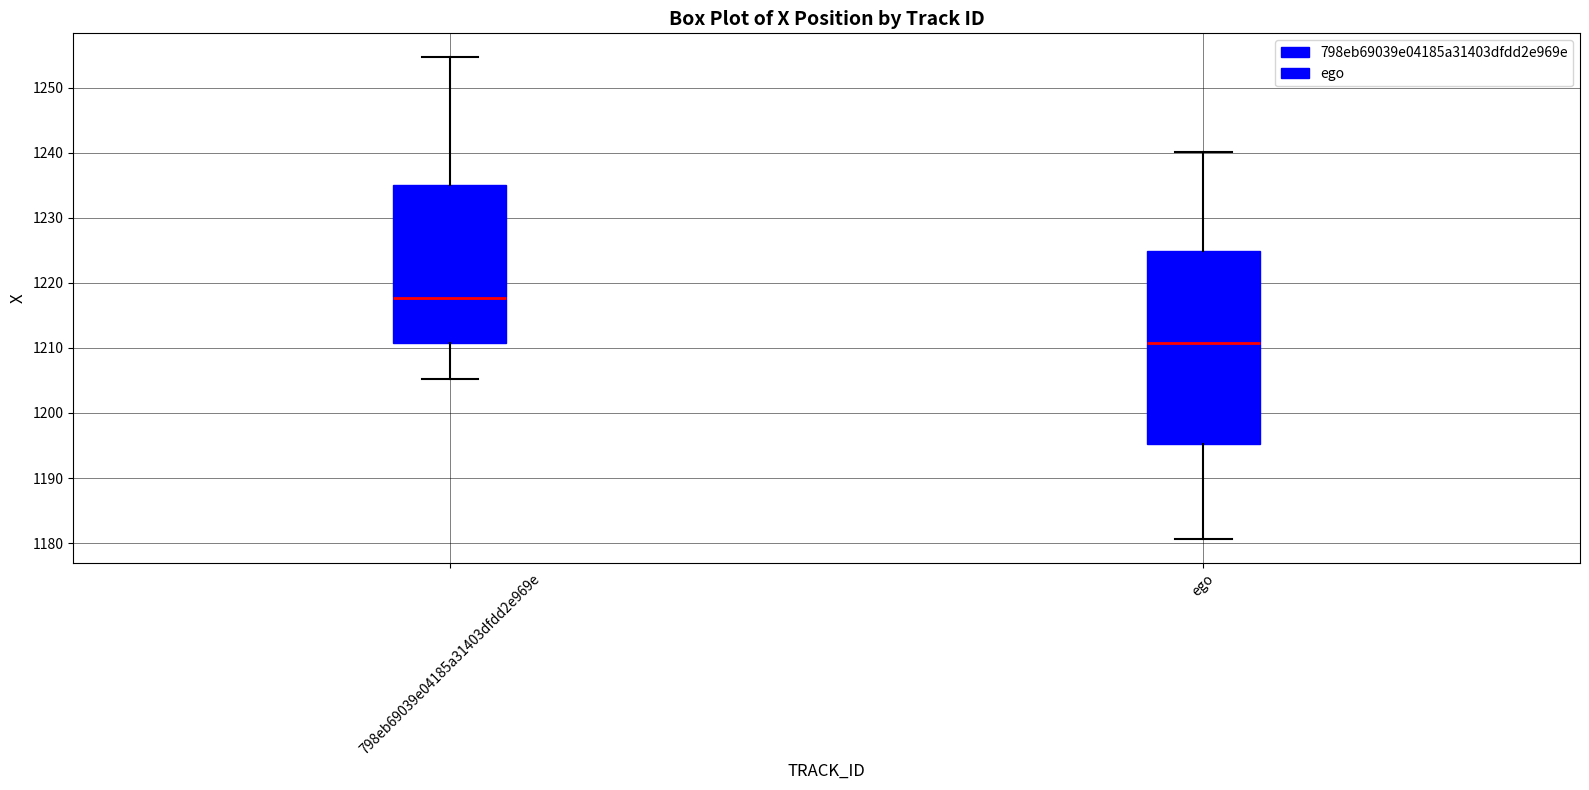

Which box has the highest median line?

798eb69039e04185a31403dfdd2e969e